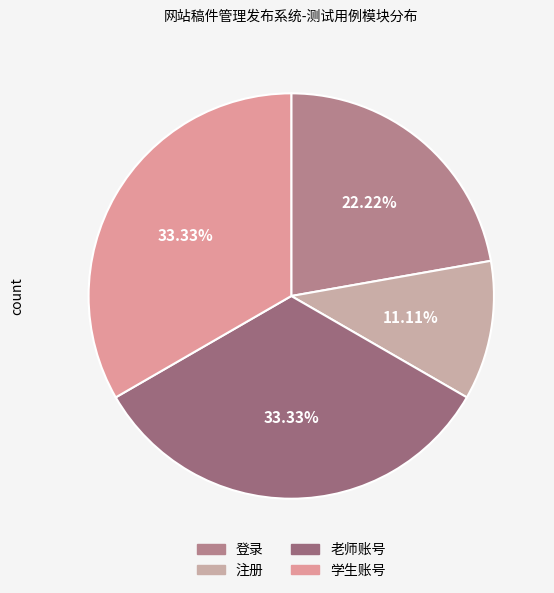

To the nearest percent, what is the difference between the 注册 and 学生账号 slice percentages?

22%